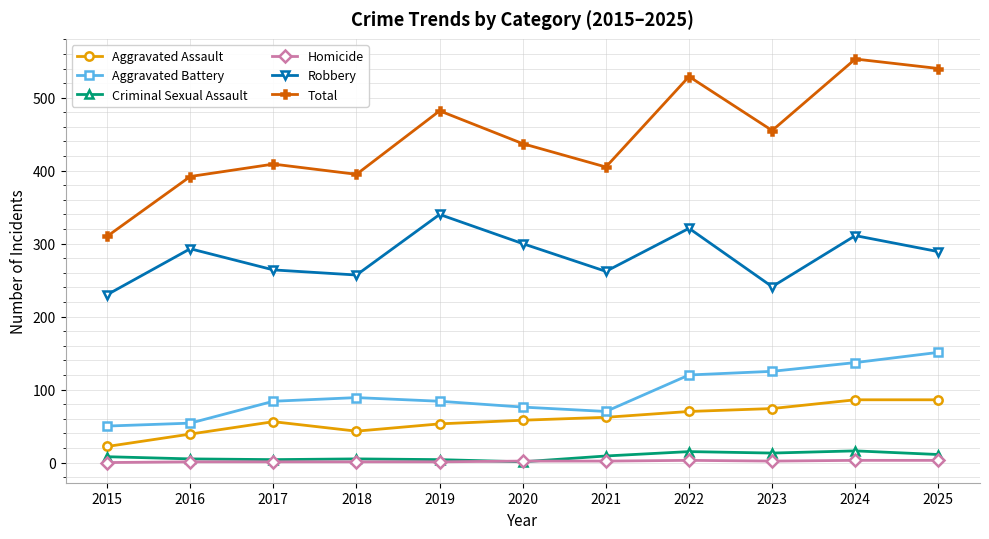

Which category has the highest value across all series?

2024